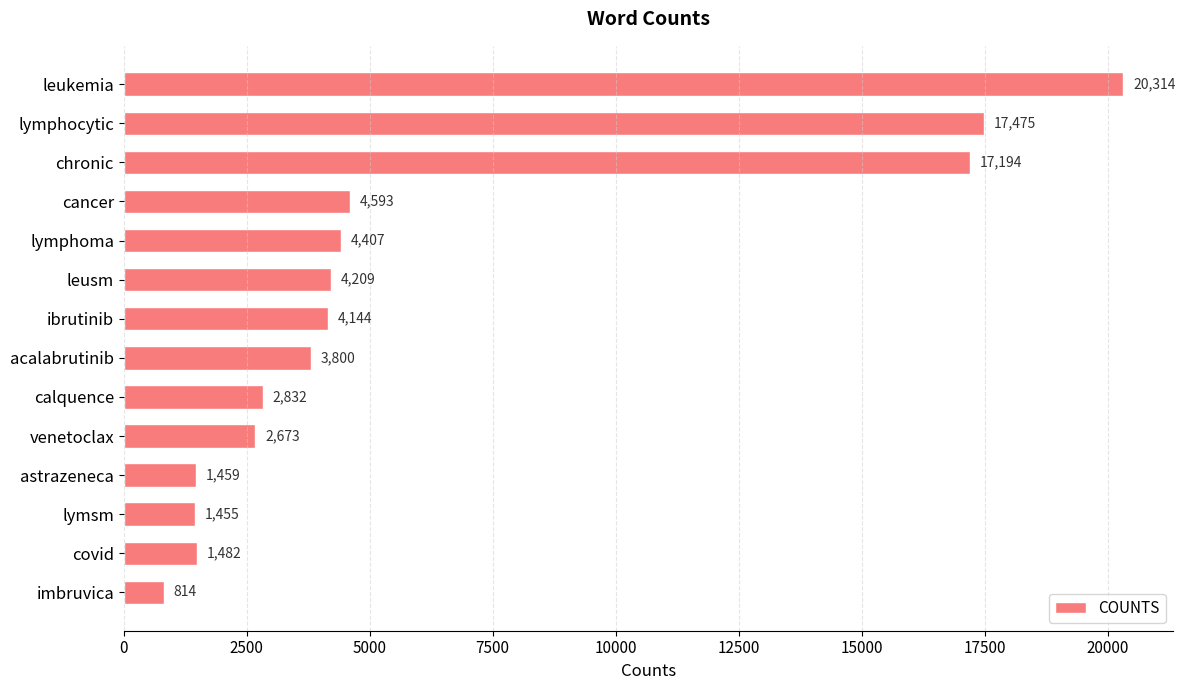

Reading top to bottom, transcribe all the data shown in this chart.

leukemia=20314	lymphocytic=17475	chronic=17194	cancer=4593	lymphoma=4407	leusm=4209	ibrutinib=4144	acalabrutinib=3800	calquence=2832	venetoclax=2673	astrazeneca=1459	lymsm=1455	covid=1482	imbruvica=814